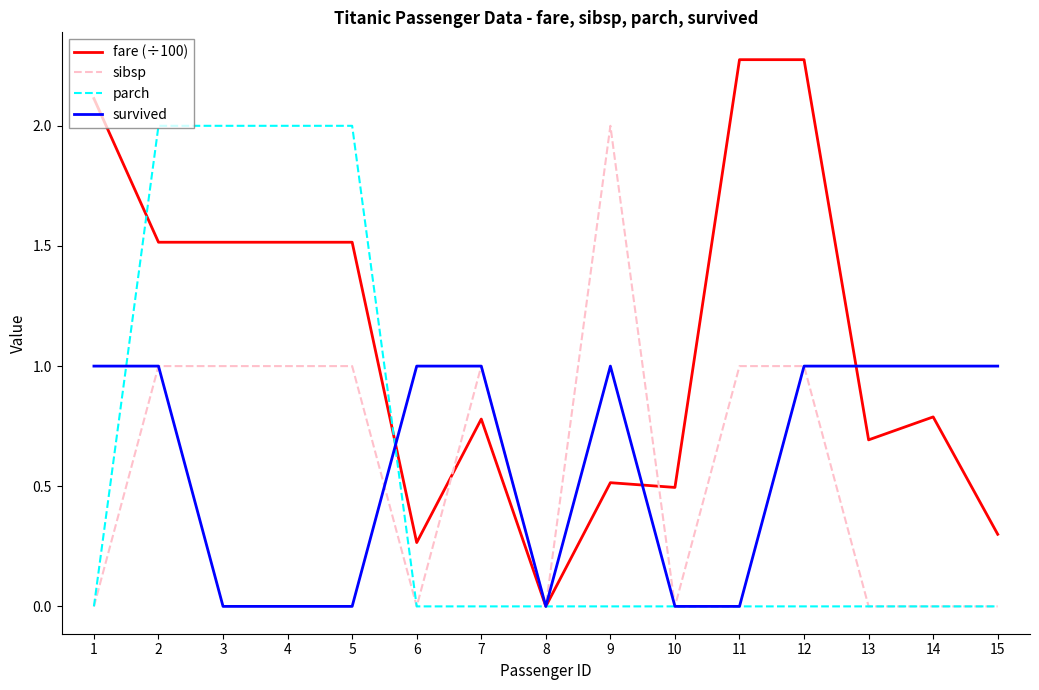

True or false: sibsp has more than 1 points higher than both neighbors.

True